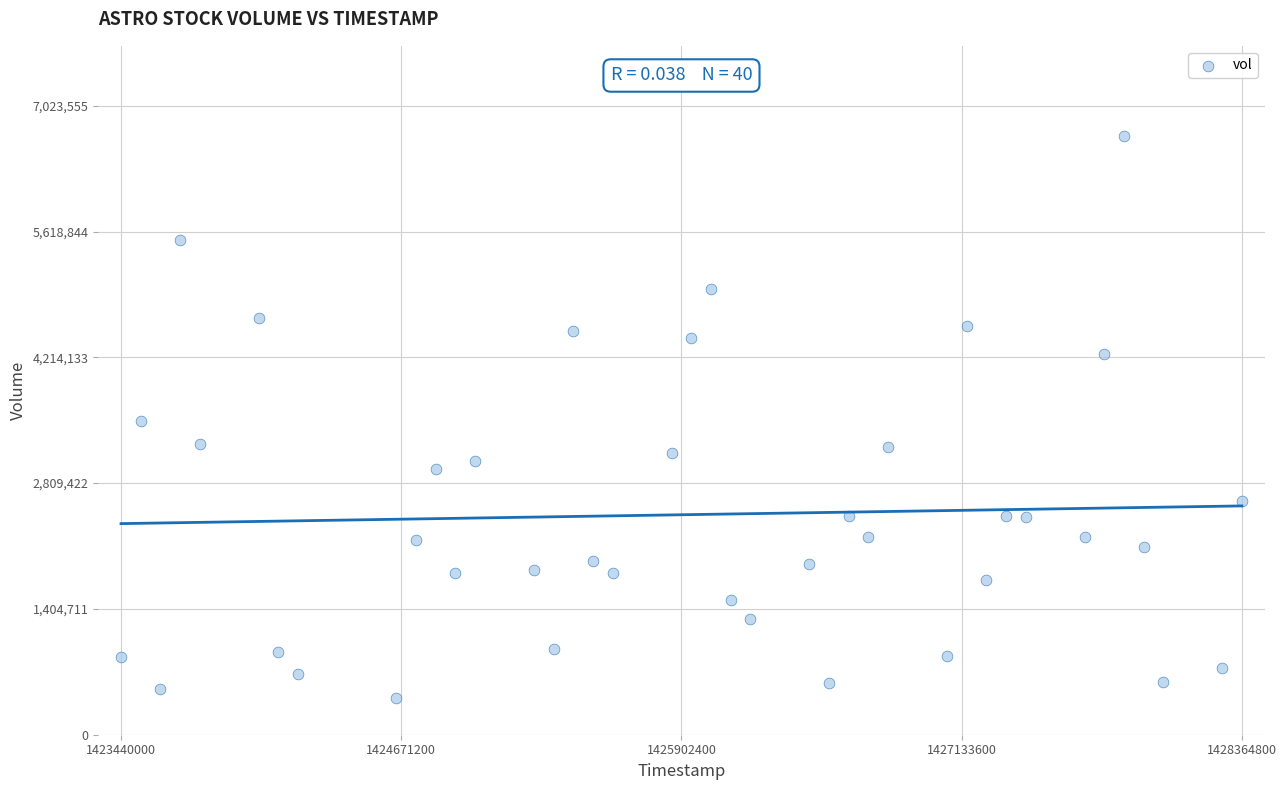

What is the range of X values (max minus min)?

4924800